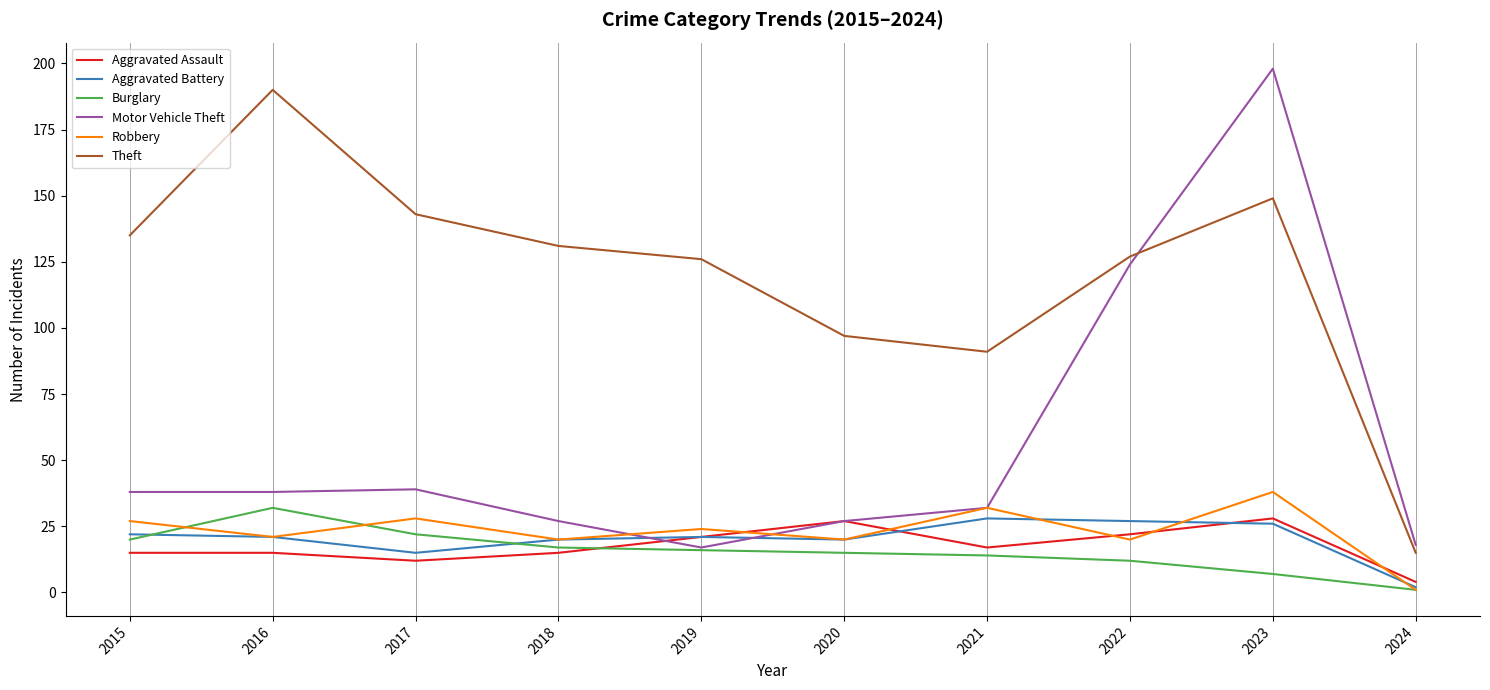

Read the Aggravated Assault value at 2015.

15